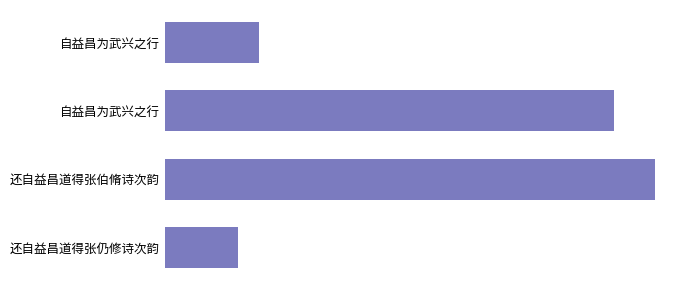

Does the chart contain any negative values?

No